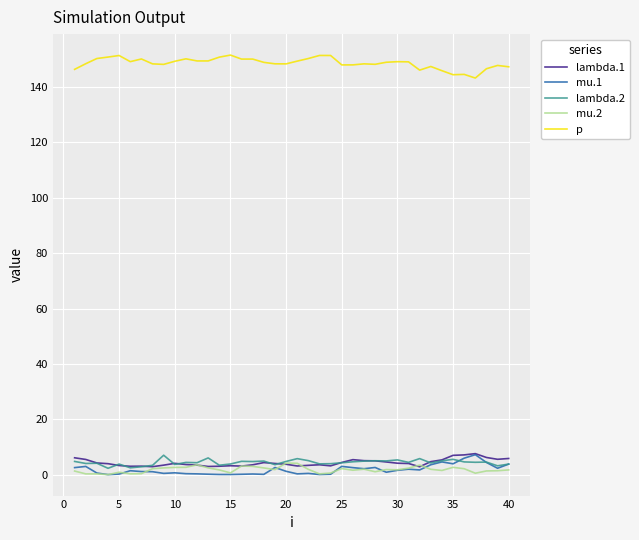

Which series has the largest total across all categories?

p